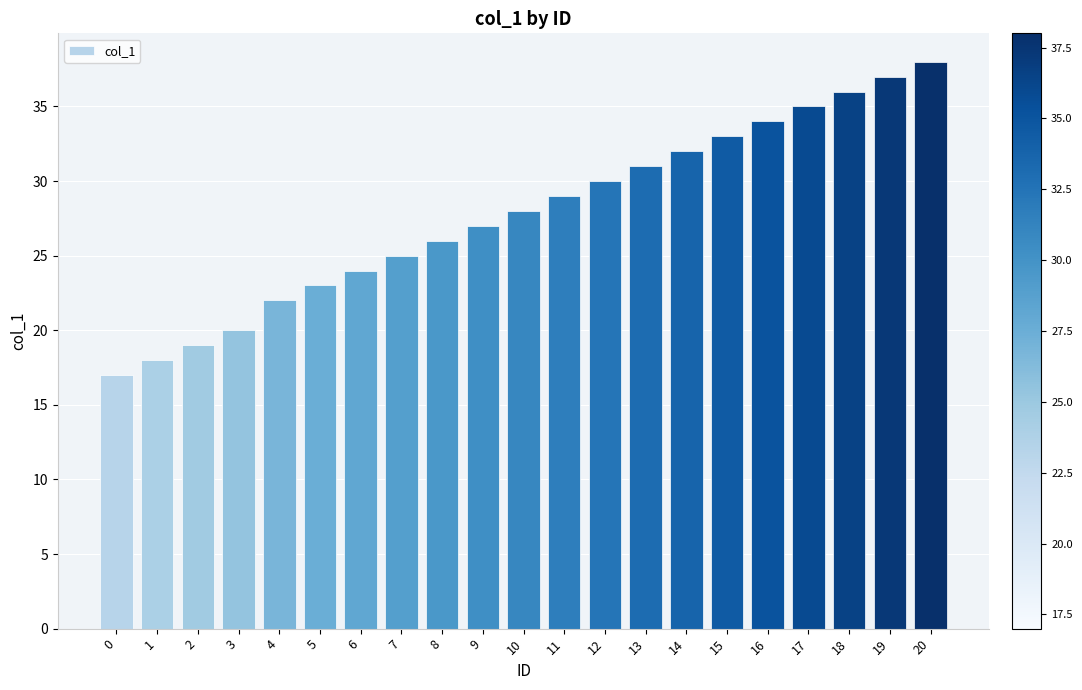

List the labels in order of value, smallest first.

0, 1, 2, 3, 4, 5, 6, 7, 8, 9, 10, 11, 12, 13, 14, 15, 16, 17, 18, 19, 20